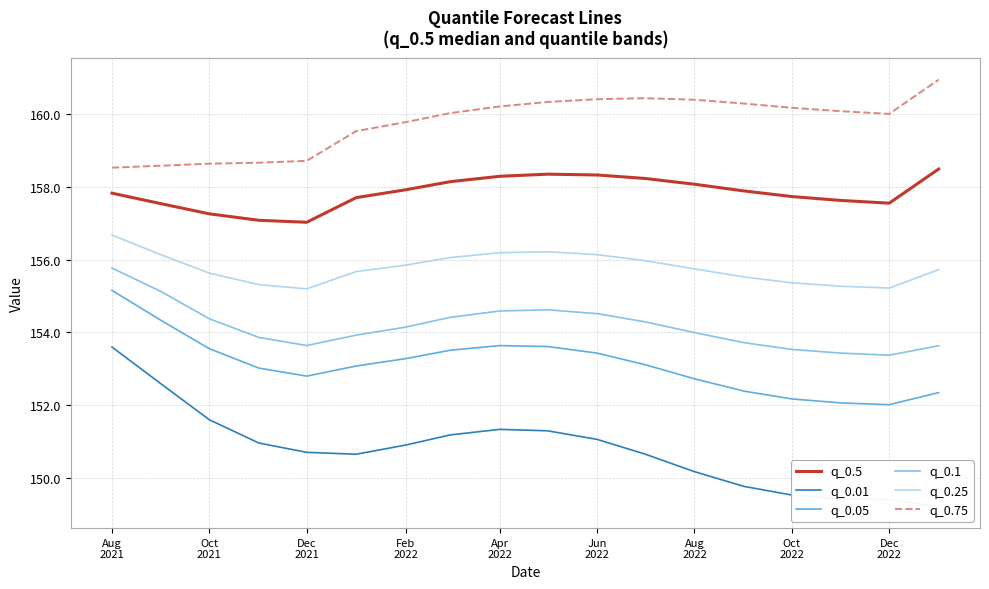

What is the minimum value for q_0.1?

153.4